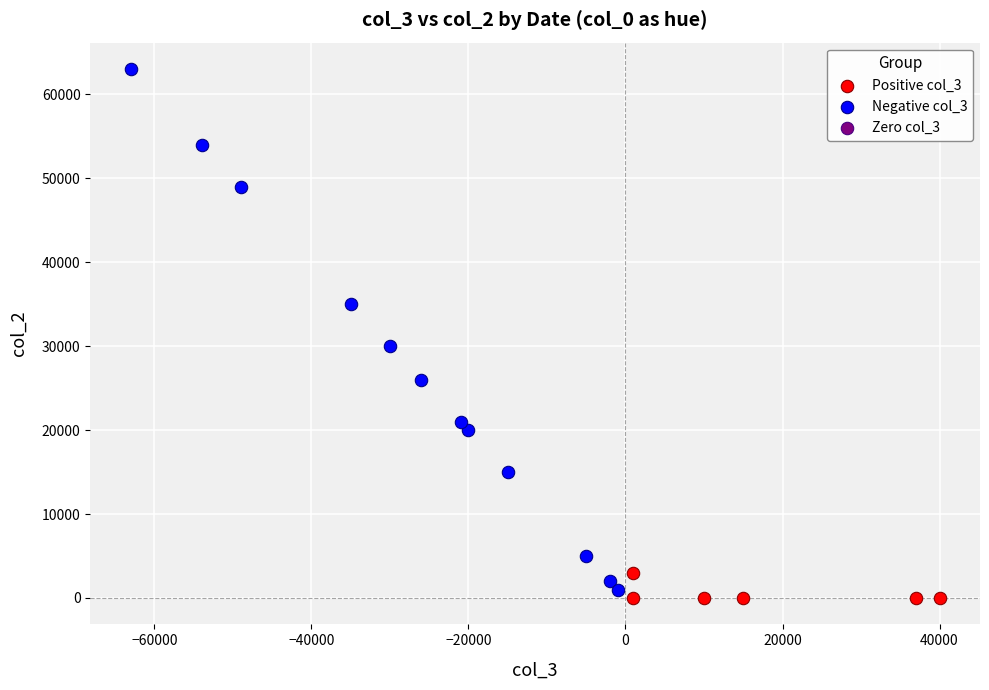

Which series contains the highest Y value?

Negative col_3